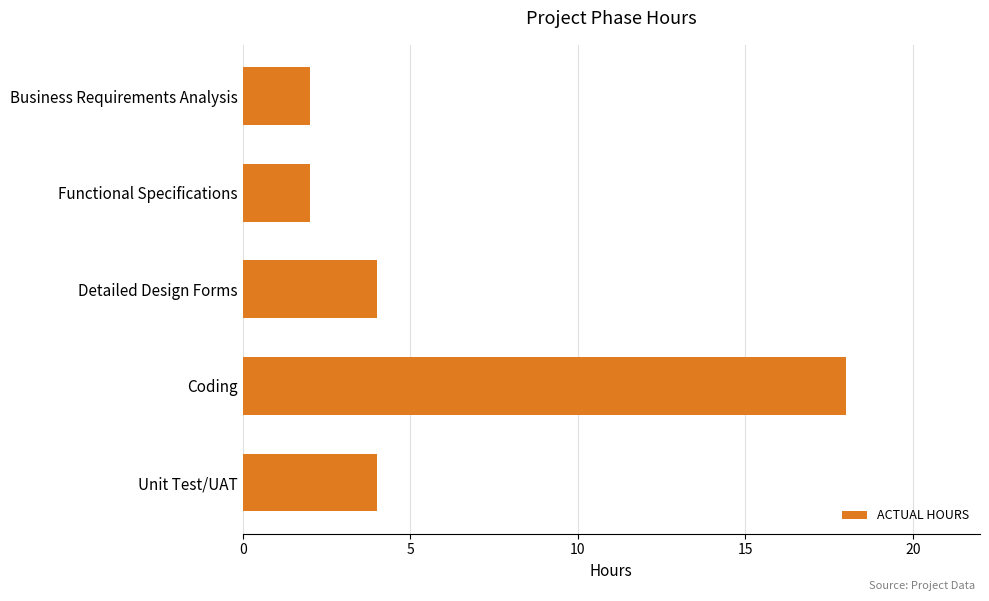

How many bars are there in total?

5